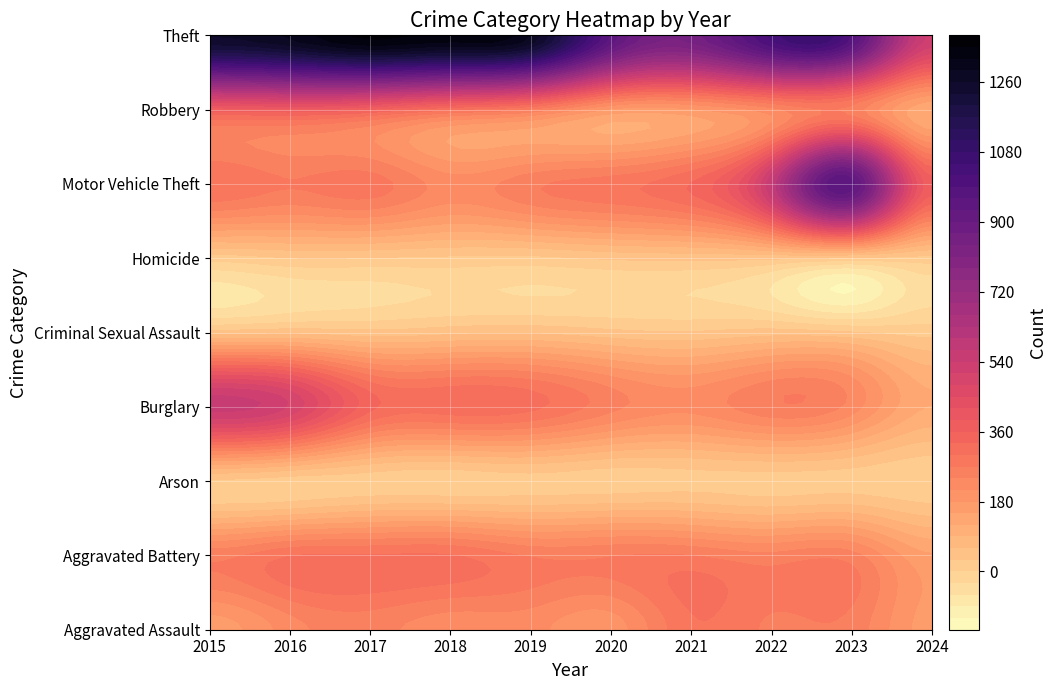

The value of Aggravated Assault at 2022 is 83. True or false?

False